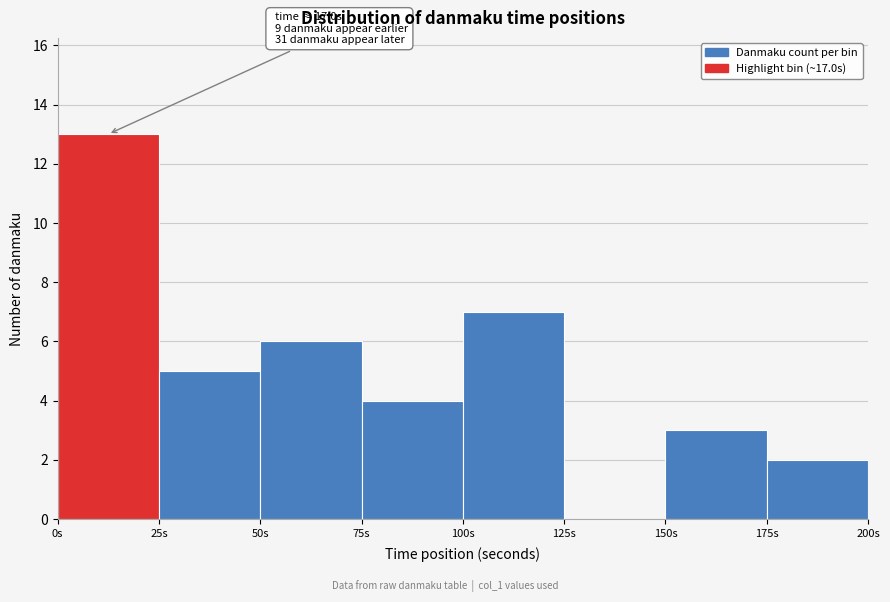

Which range on the x-axis has the tallest bar?

0 to 25